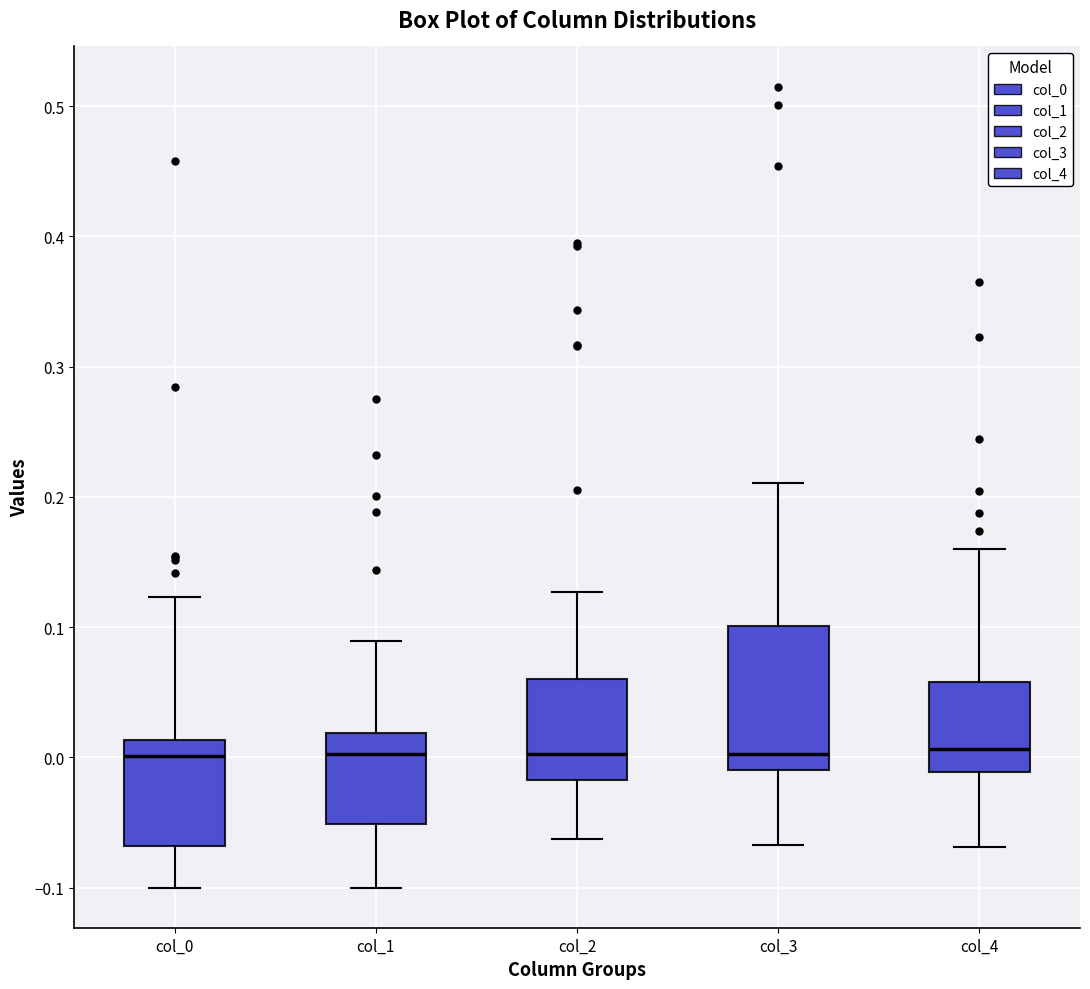

Comparing the boxes themselves (not the whiskers), which one is the tallest?

col_3